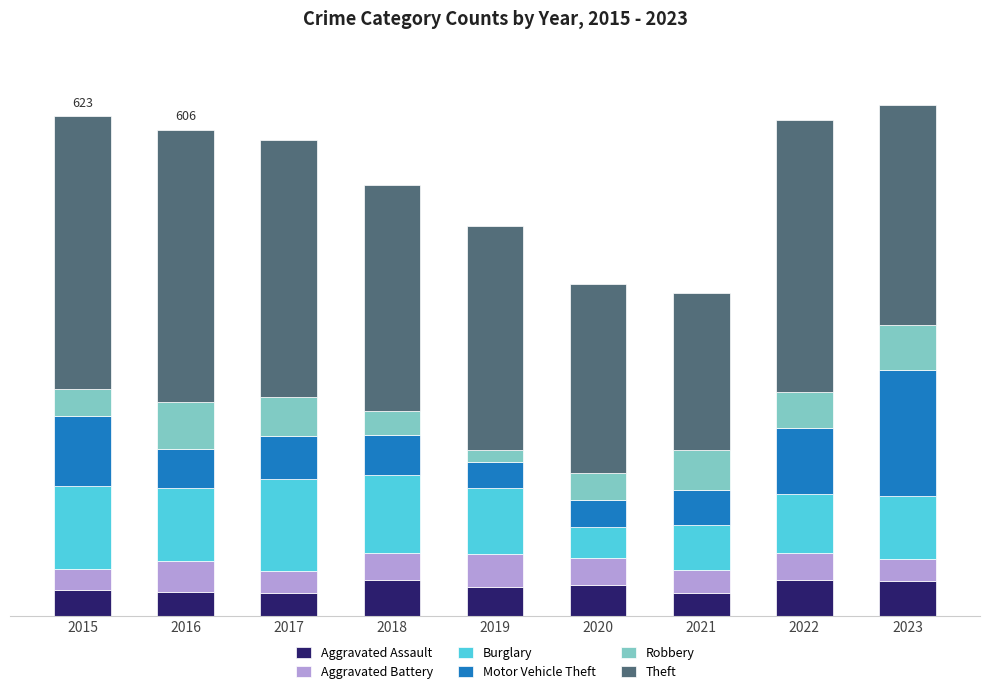

What are all the series names shown in the legend?

Aggravated Assault, Aggravated Battery, Burglary, Motor Vehicle Theft, Robbery, Theft